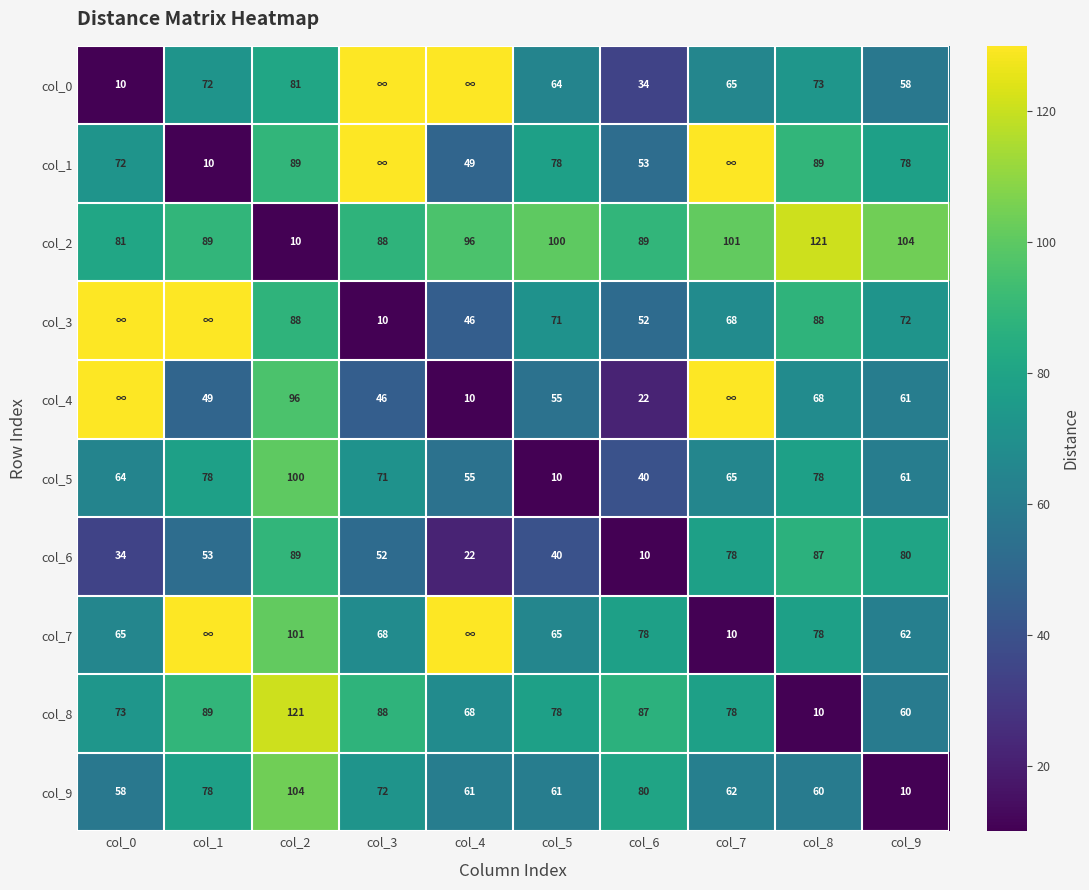

At how many categories does at least one series exceed 112?

7